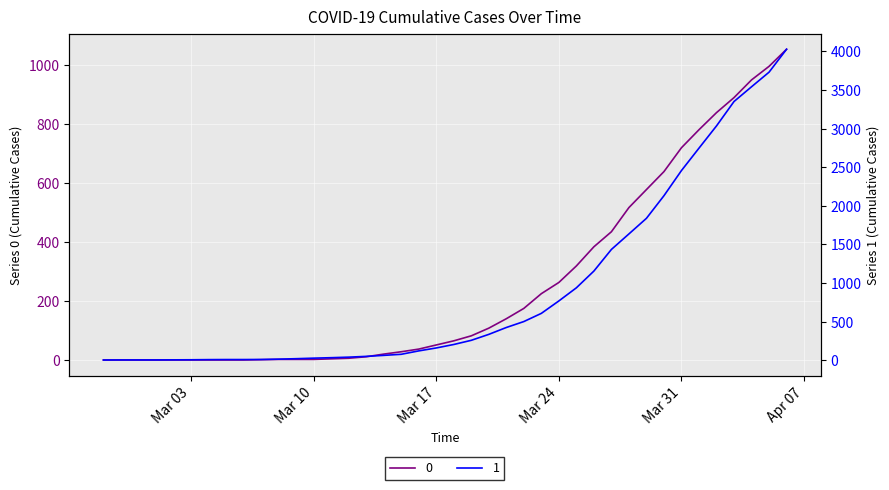

Between 2020-03-14 and 2020-03-22, which series saw the biggest shift?

1